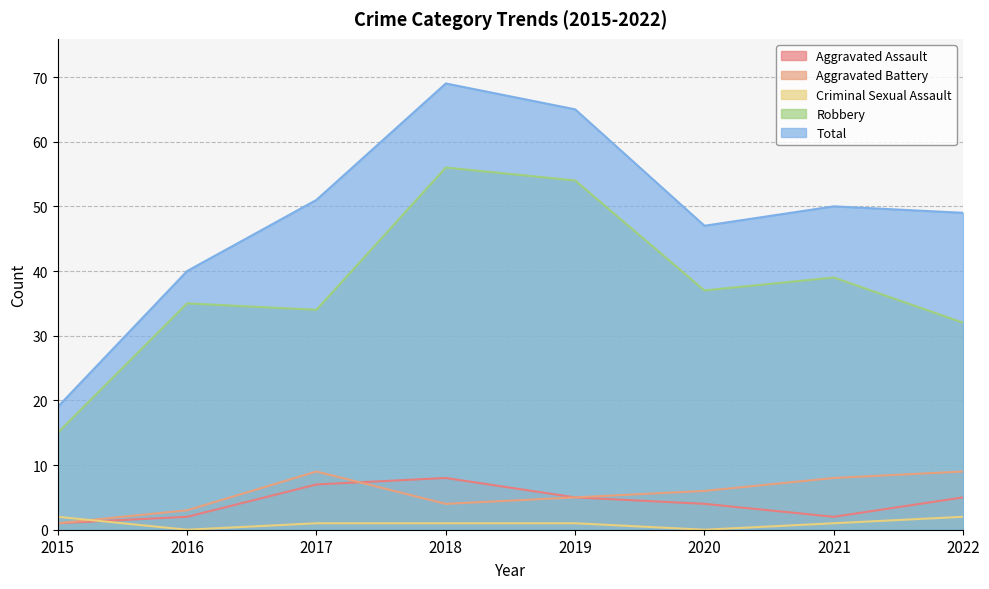

The Criminal Sexual Assault series shows 1 at 2017. True or false?

True